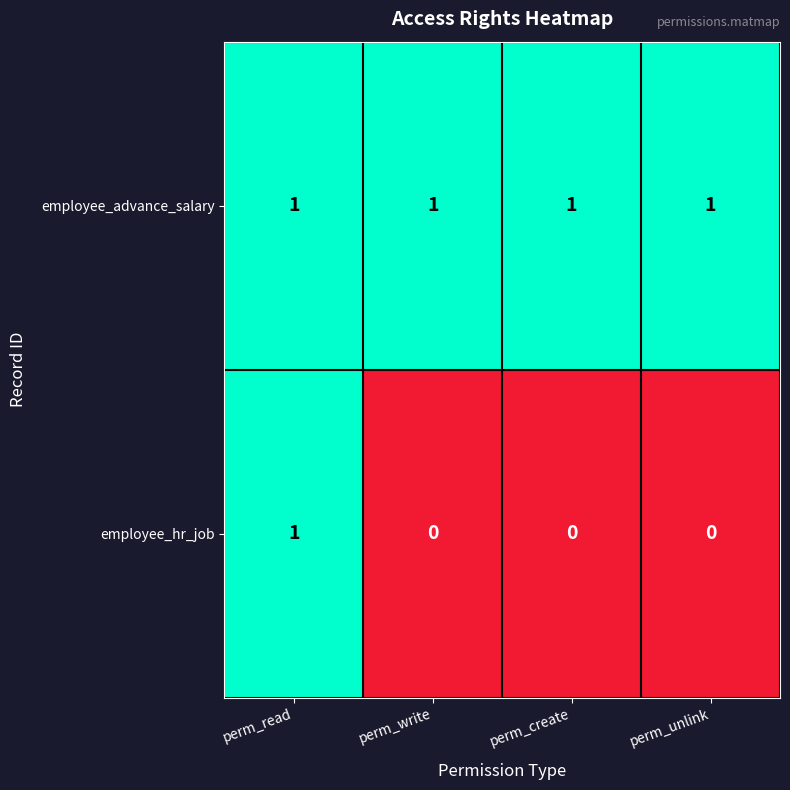

At how many categories does at least one series exceed 0?

4